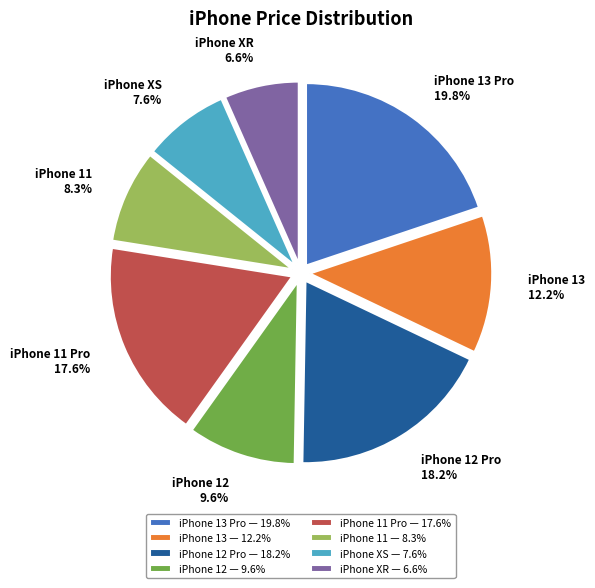

Count the number of slices in the pie.

8